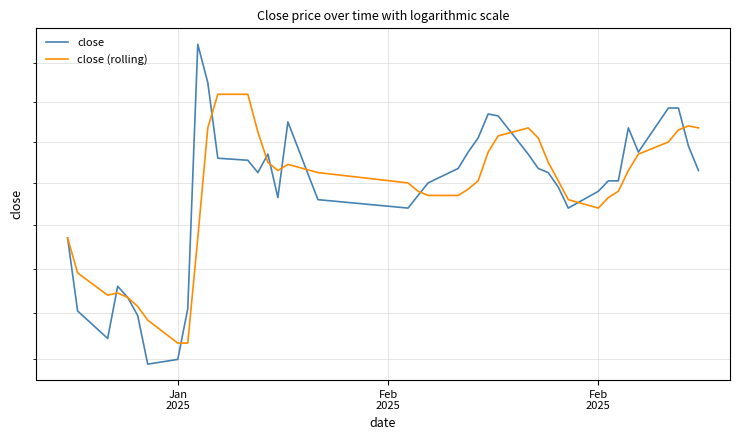

Reading left to right, extract all data points from this chart.

close: 6.7	6.4	6.3	6.5	6.5	6.4	6.2	6.2	6.4	7.7	7.5	7.1	7.1	7.0	7.1	6.9	7.3	6.9	6.9	6.9	7.0	7.1	7.2	7.2	7.3	7.3	7.1	7.1	7.0	7.0	6.9	7.0	7.0	7.0	7.3	7.2	7.4	7.4	7.2	7.1
close (rolling): 6.7	6.6	6.5	6.5	6.5	6.4	6.4	6.3	6.3	6.7	7.3	7.4	7.4	7.2	7.1	7.1	7.1	7.0	7.0	7.0	6.9	6.9	7.0	7.0	7.2	7.2	7.3	7.2	7.1	7.0	6.9	6.9	6.9	7.0	7.1	7.1	7.2	7.3	7.3	7.3